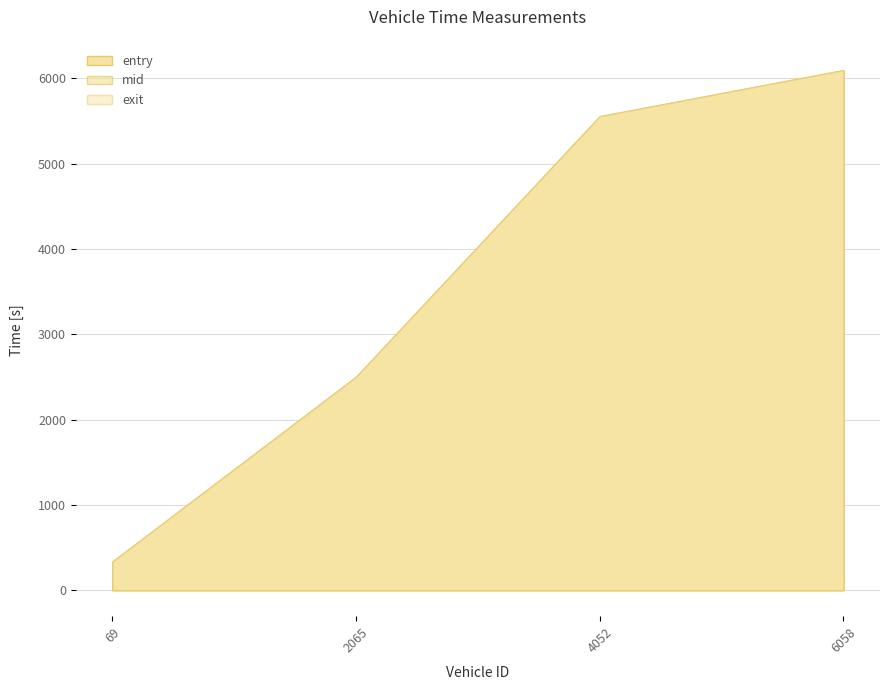

True or false: mid and exit cross at least once.

False